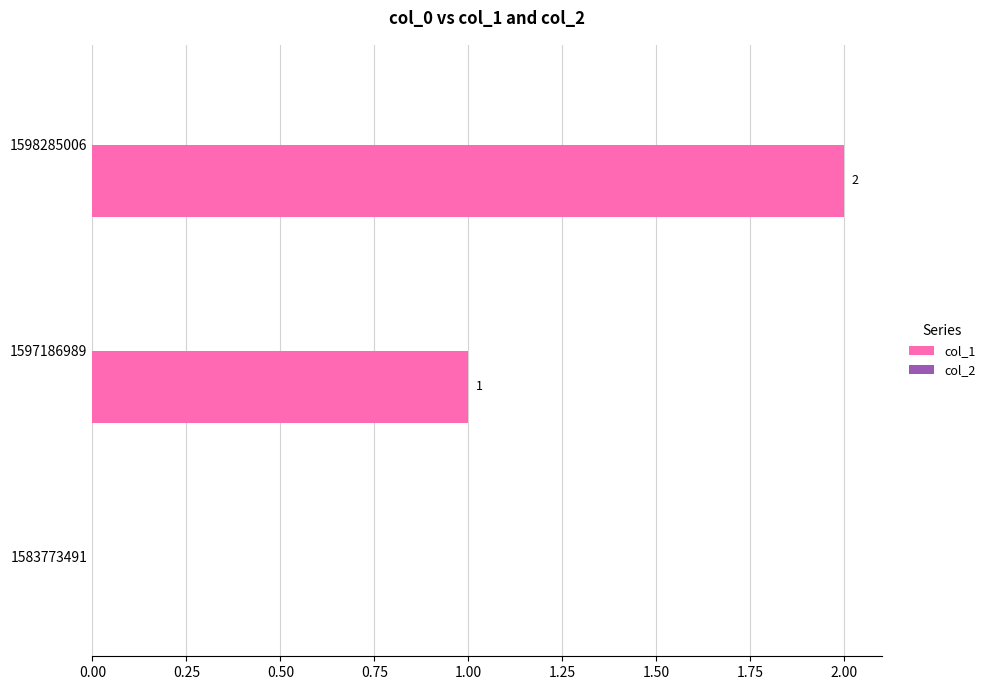

What is the change in value from 1597186989 to 1598285006?

+1